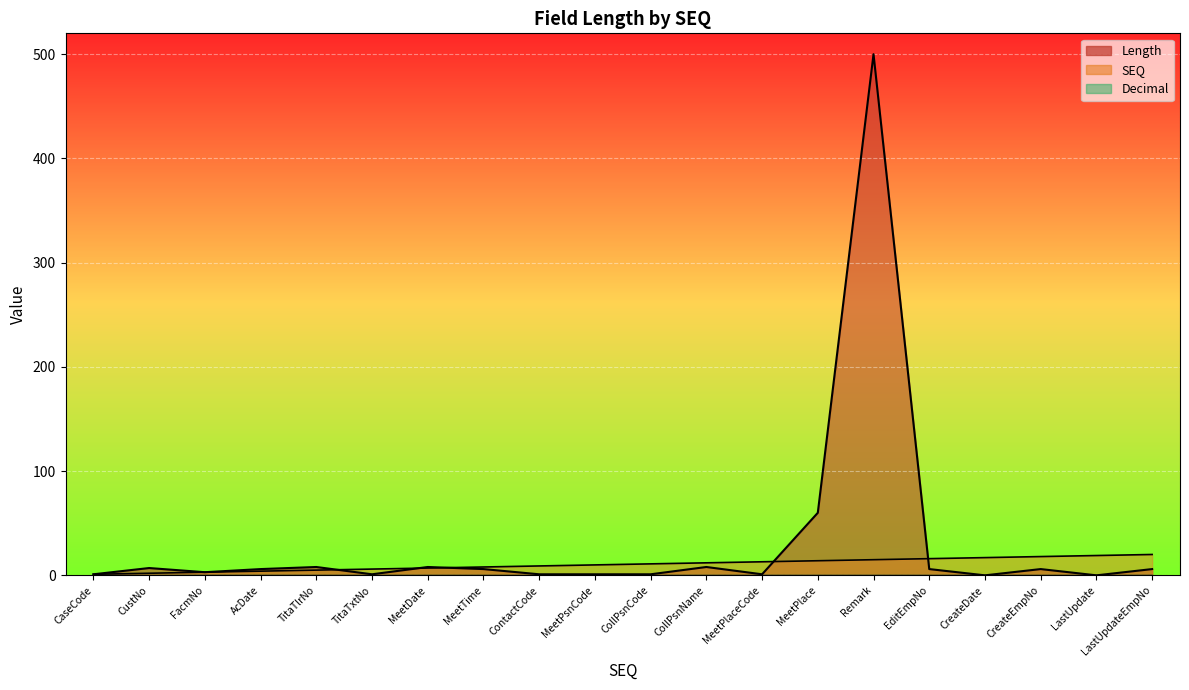

Where is Length nearest to the value 250?

MeetPlace